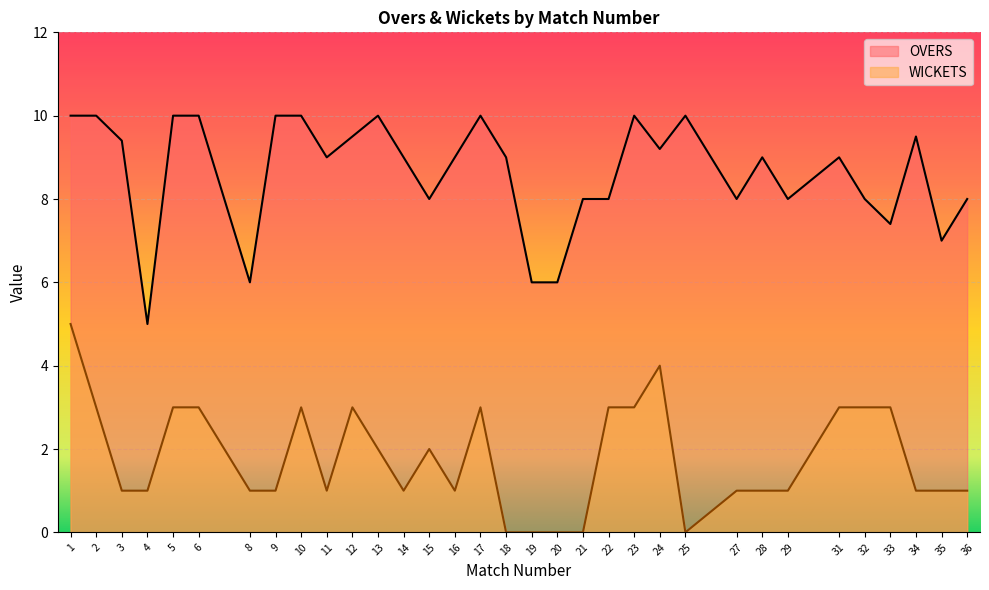

Reading left to right, what are all the values shown in this chart?

OVERS: 10.0	10.0	9.4	5.0	10.0	10.0	6.0	10.0	10.0	9.0	9.5	10.0	9.0	8.0	9.0	10.0	9.0	6.0	6.0	8.0	8.0	10.0	9.2	10.0	8.0	9.0	8.0	9.0	8.0	7.4	9.5	7.0	8.0
WICKETS: 5.0	3.0	1.0	1.0	3.0	3.0	1.0	1.0	3.0	1.0	3.0	2.0	1.0	2.0	1.0	3.0	0.0	0.0	0.0	0.0	3.0	3.0	4.0	0.0	1.0	1.0	1.0	3.0	3.0	3.0	1.0	1.0	1.0